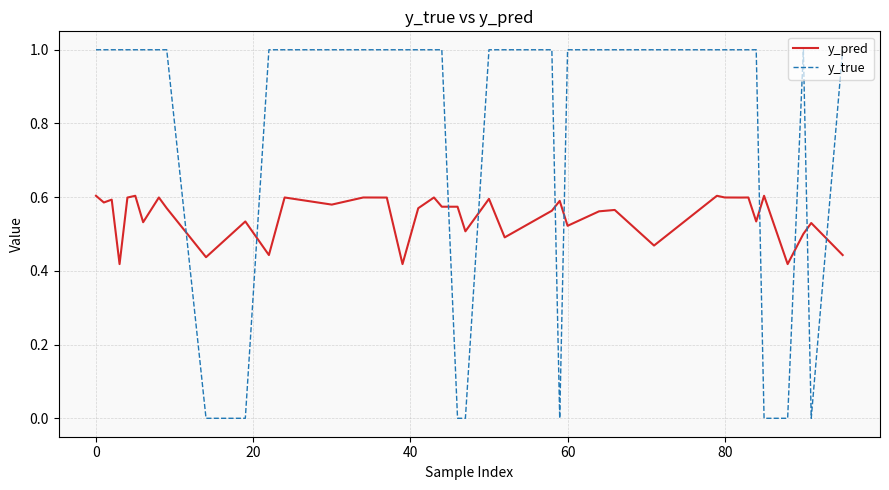

How many times do y_pred and y_true cross each other?

10